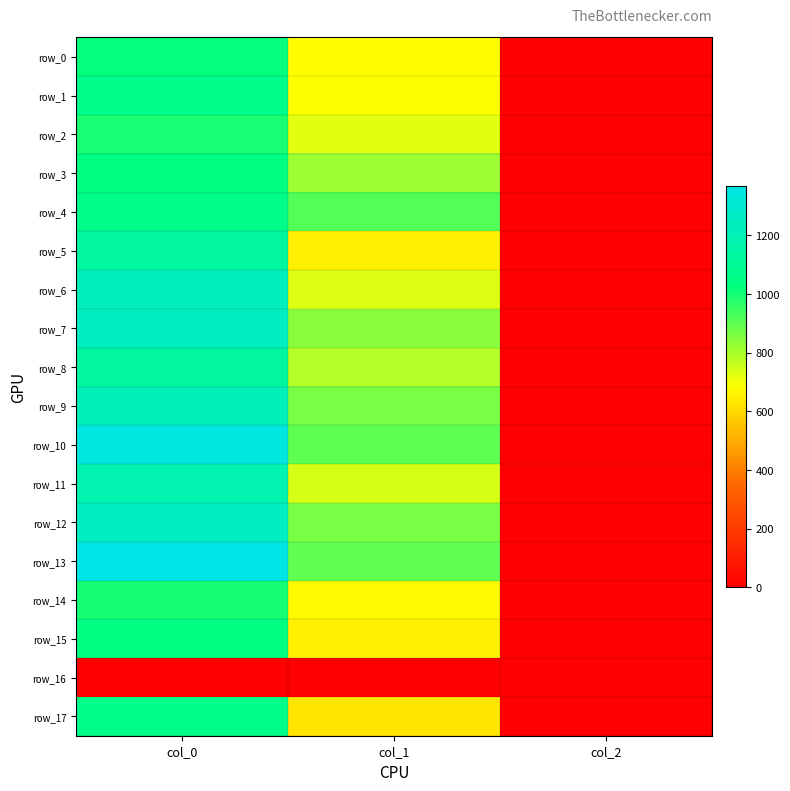

What is the difference between the highest and lowest values at col_0?

1370.0